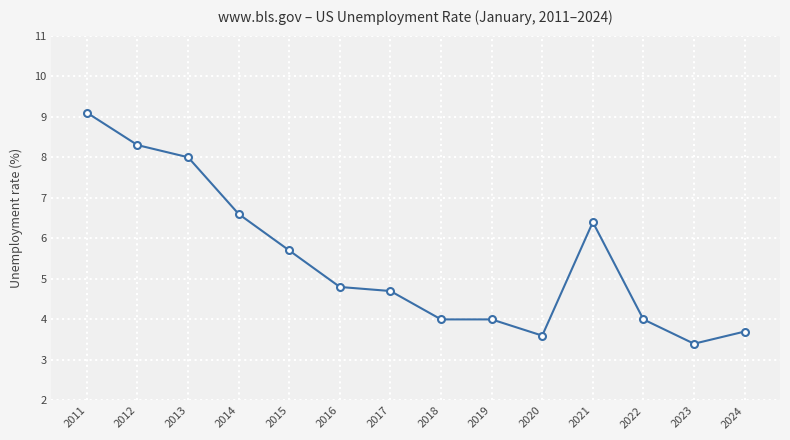

Which label corresponds to the largest value in the chart?

2011